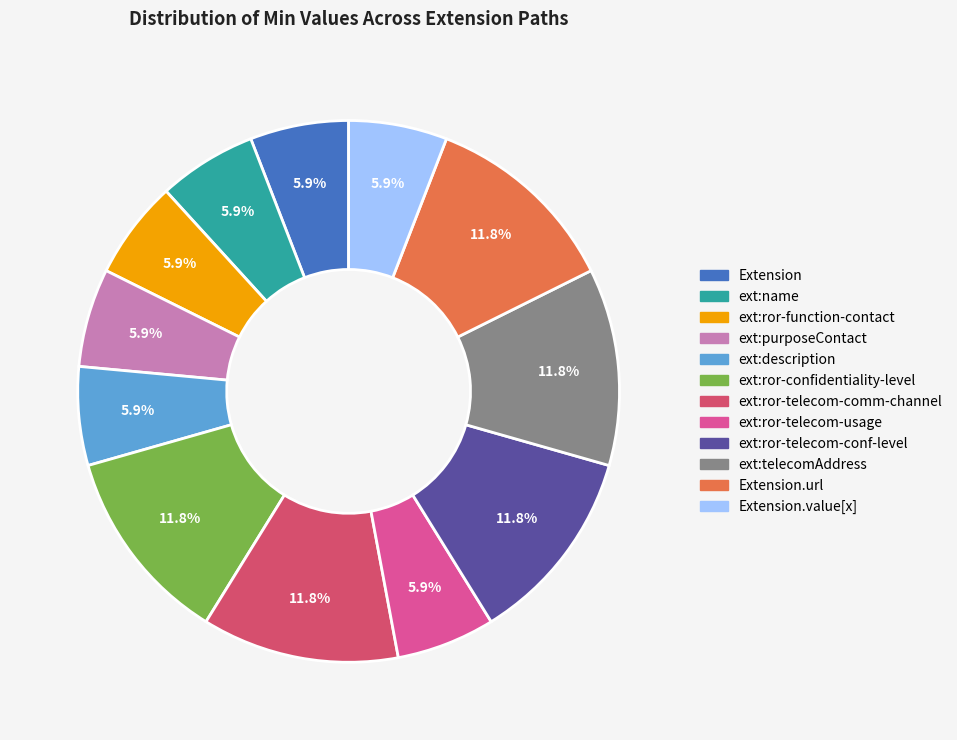

Does any single category account for the majority?

No